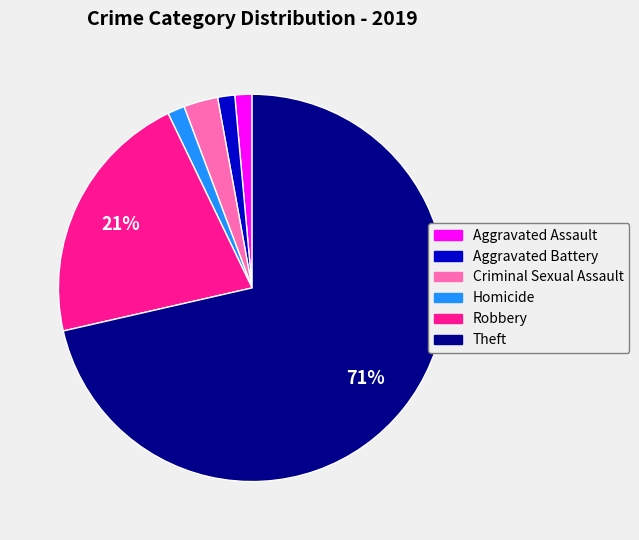

Does any single category account for the majority?

Yes